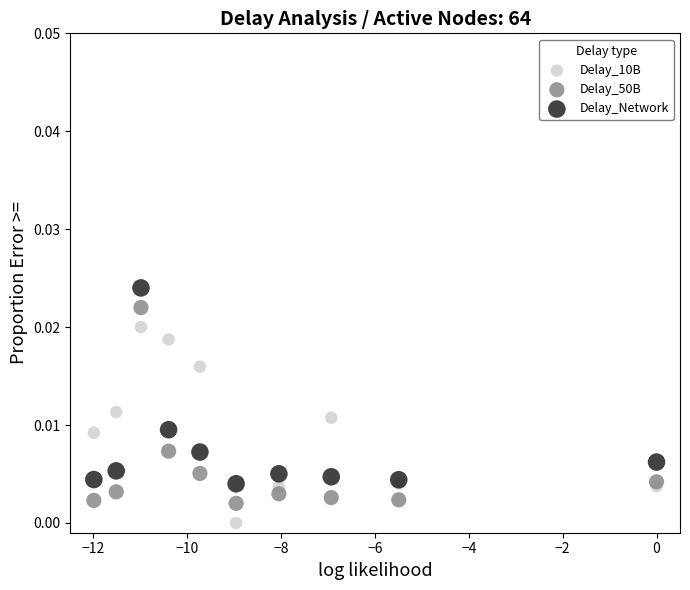

What are all the series names shown in the legend?

Delay_10B, Delay_50B, Delay_Network